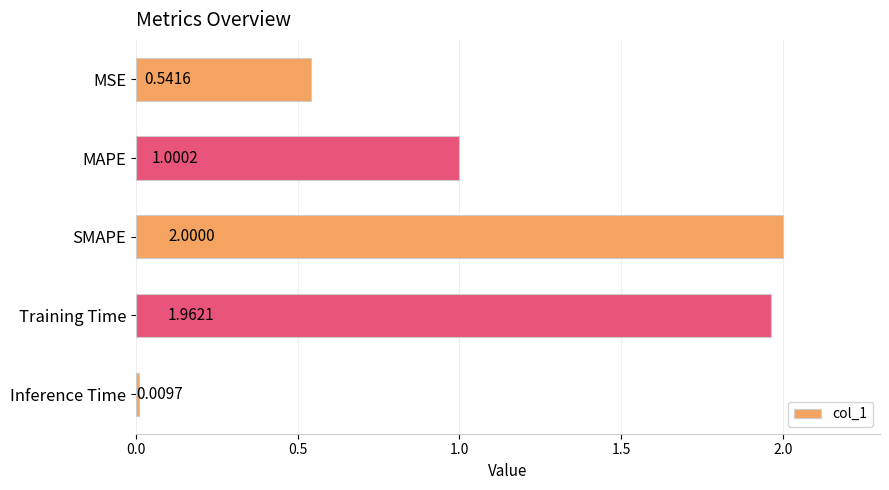

Between MAPE and Training Time, which is larger?

Training Time